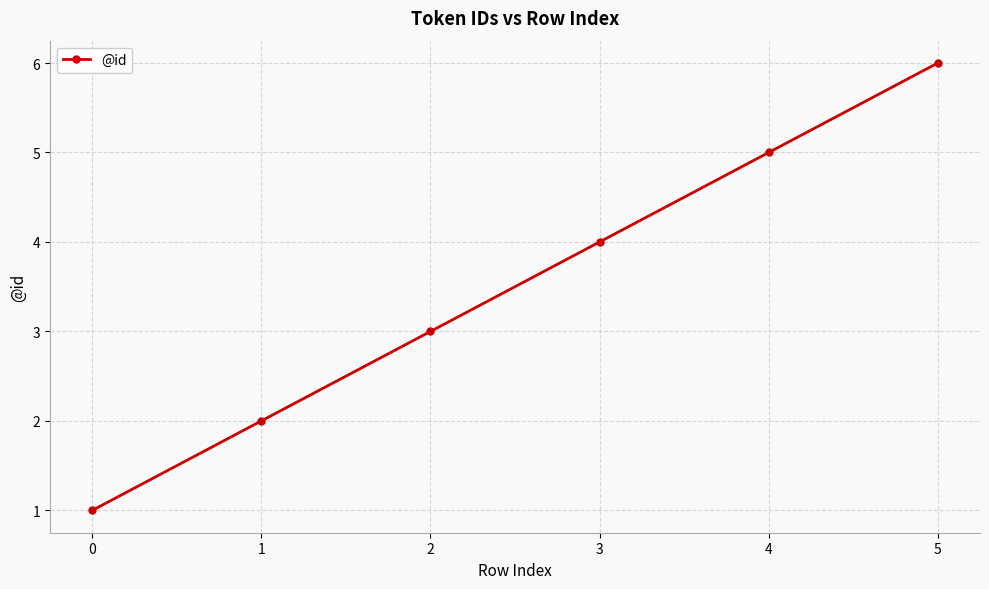

Rank the categories by value from lowest to highest.

0, 1, 2, 3, 4, 5